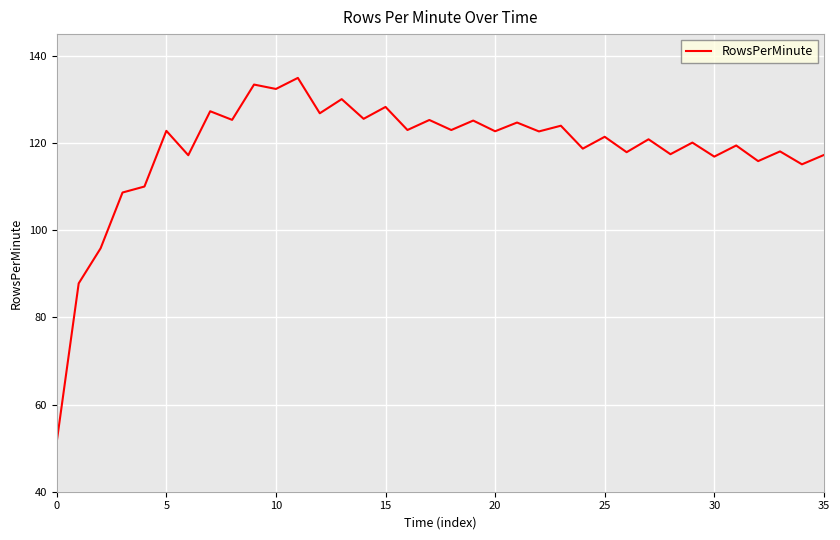

What is the difference between the maximum and minimum values?

83.4